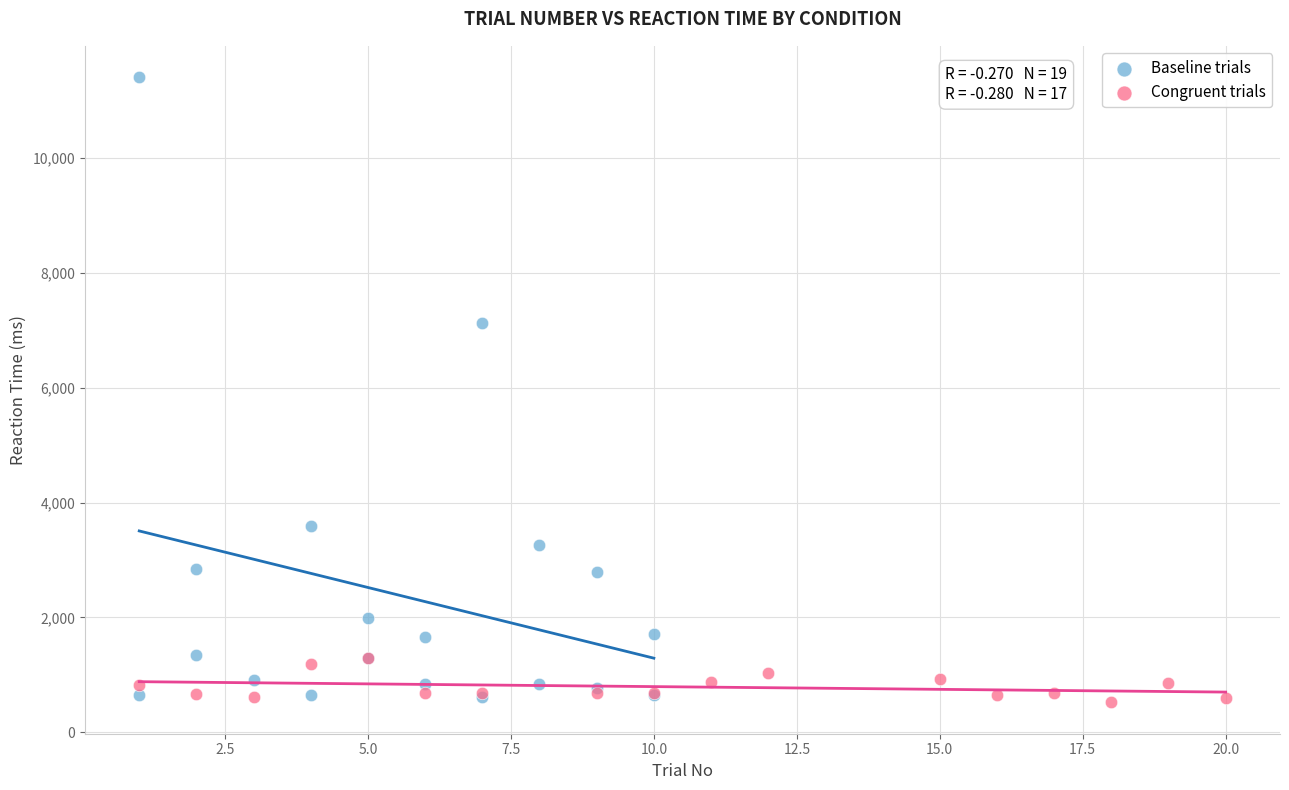

Which series reaches the minimum Y coordinate?

Congruent trials